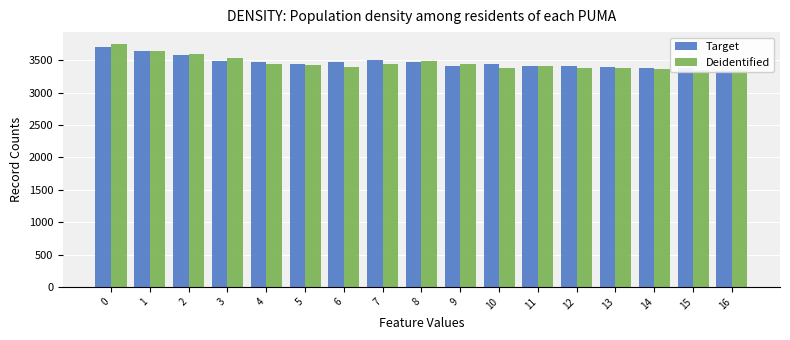

How many categories are shown in the chart?

17